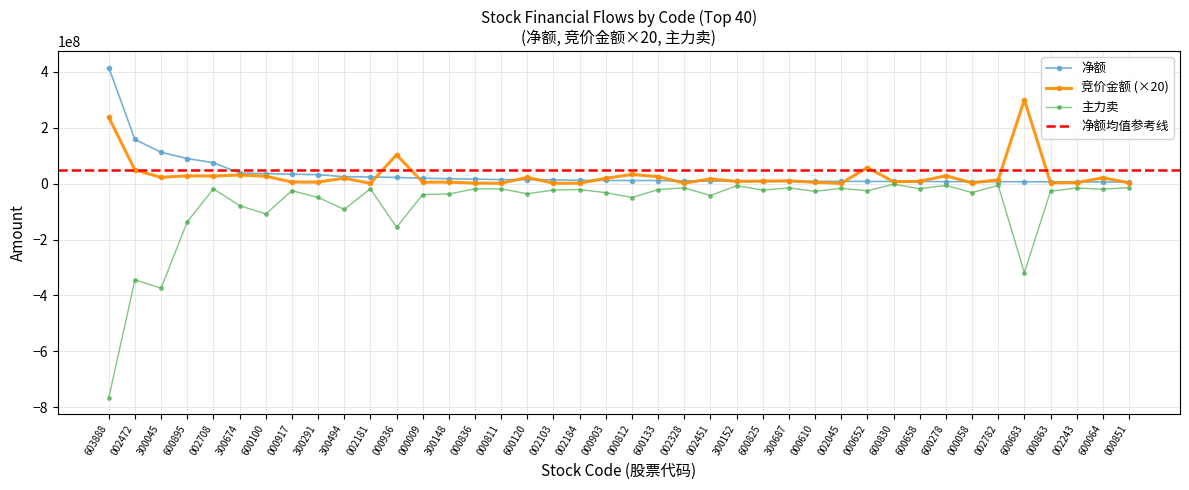

How many lines are shown in the chart?

3